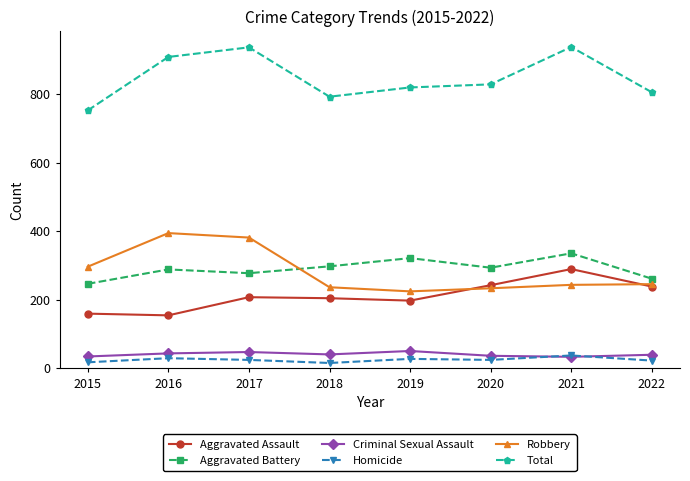

Which series has the largest total across all categories?

Total